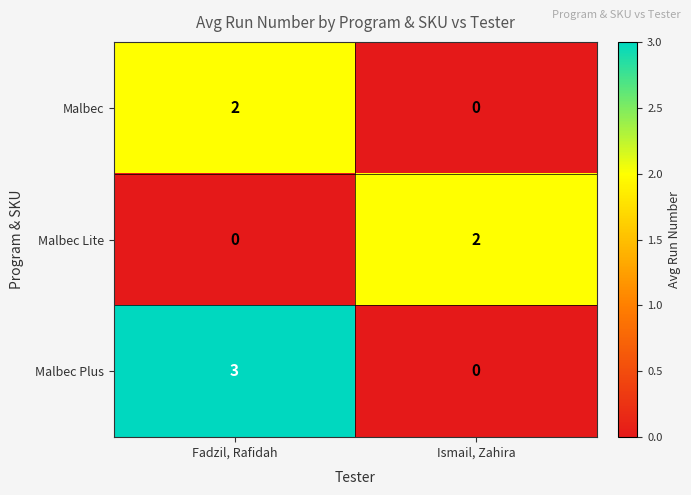

Rank the series at Fadzil, Rafidah from highest to lowest value.

Malbec Plus, Malbec, Malbec Lite